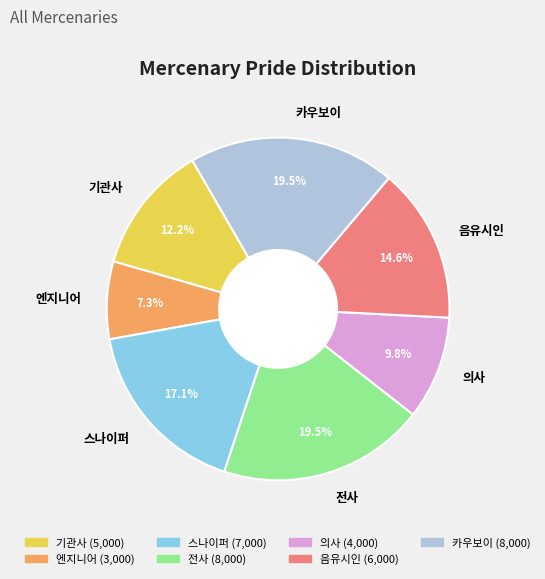

To the nearest percent, what is the difference between the largest and smallest slice percentages?

12%